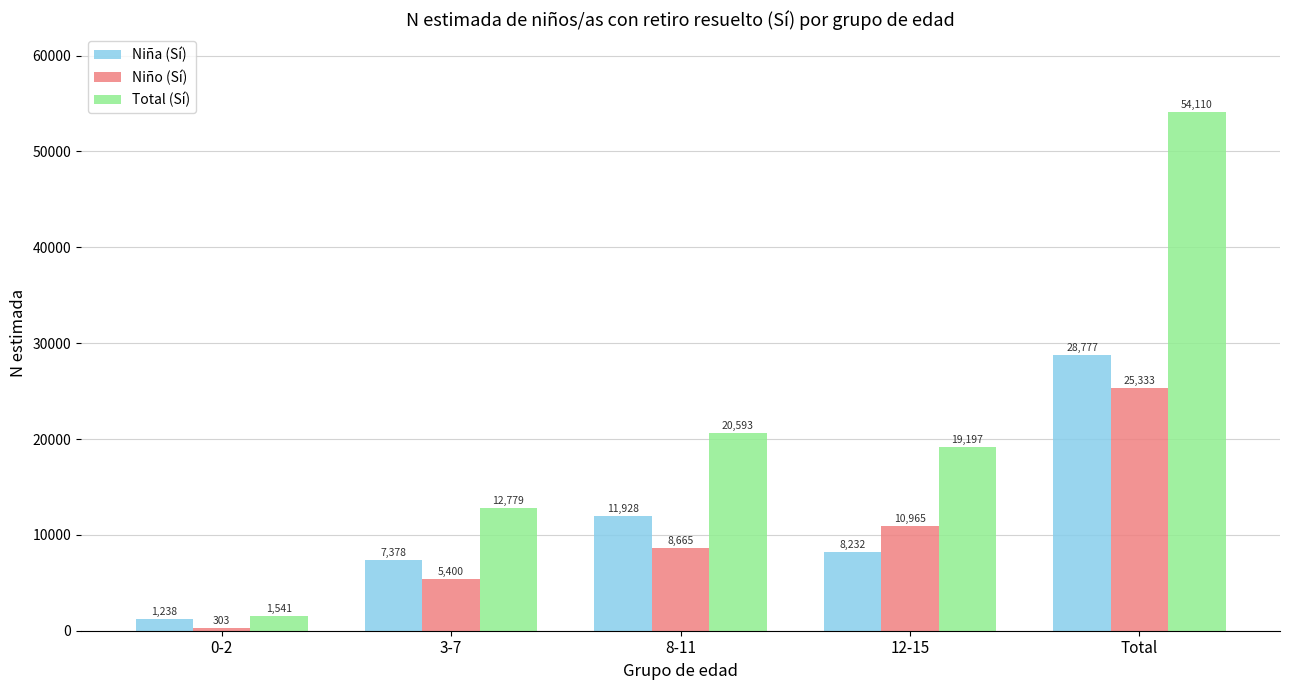

What is the difference between the highest and lowest values at 3-7?

7379